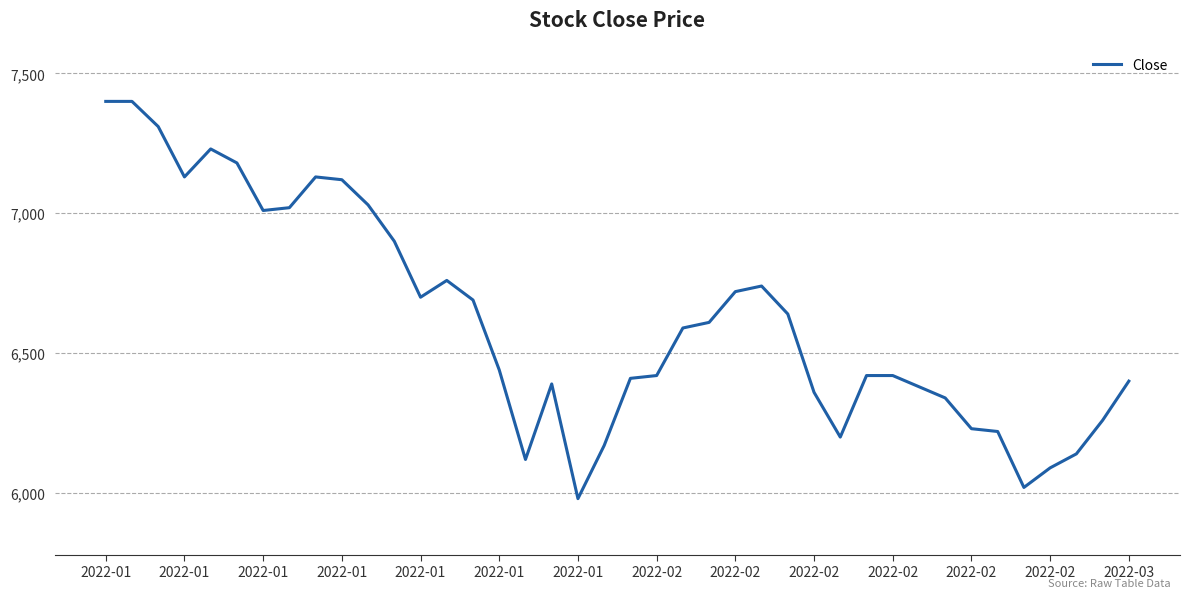

What is the smallest value displayed?

5980